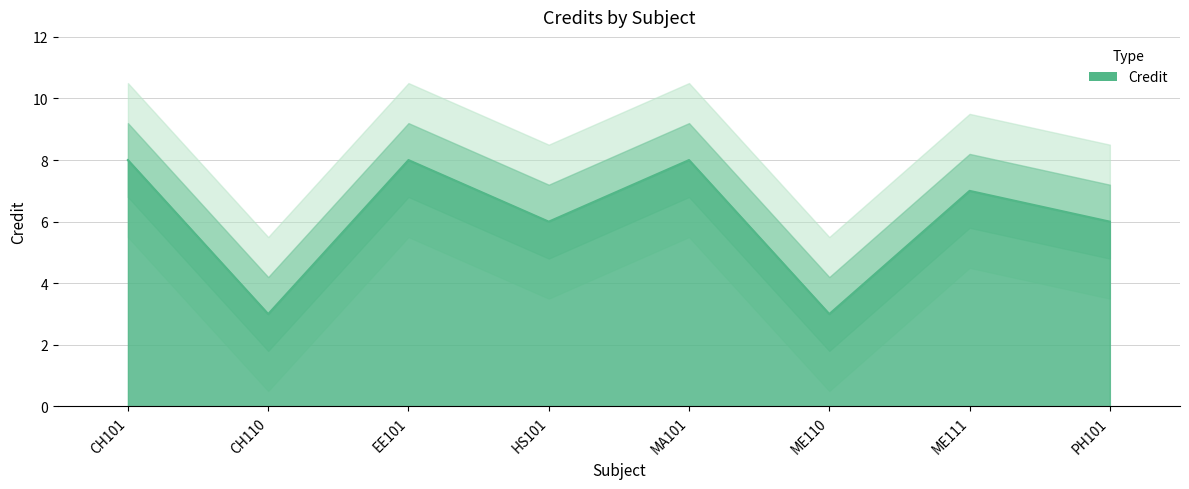

Which has a higher value, CH110 or ME110?

CH110